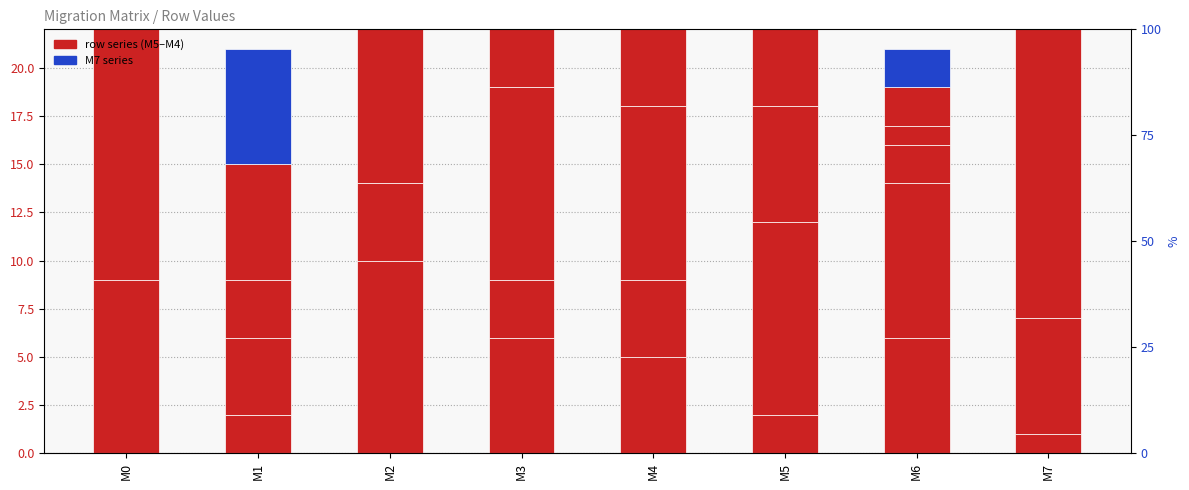

Read the M5 value at M6, to the nearest 5.

5